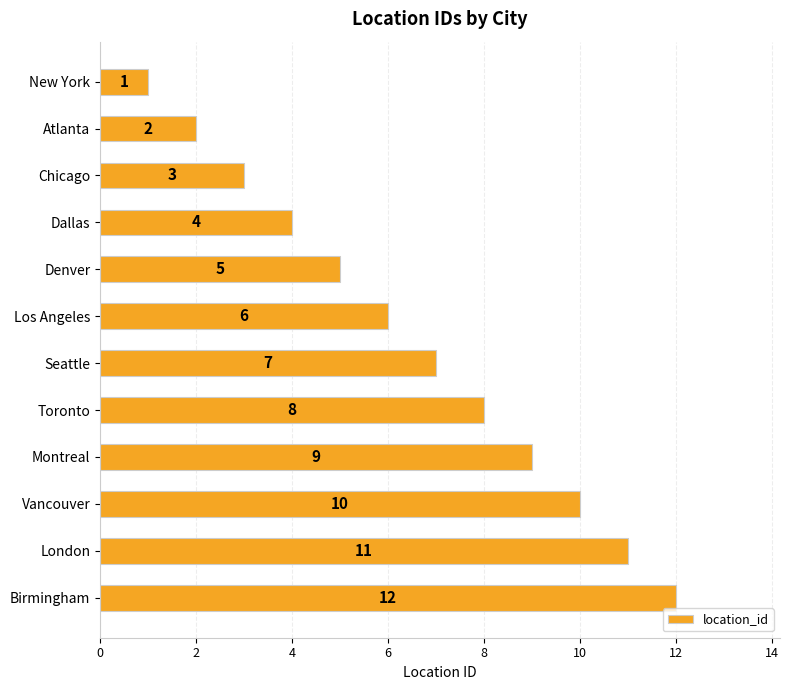

How many distinct data groups are displayed?

1